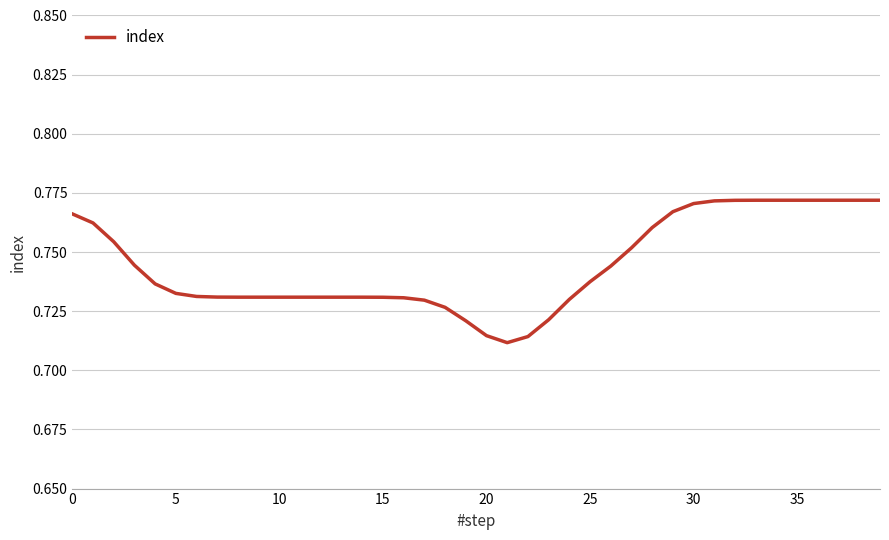

What is the maximum value shown in the chart?

0.8